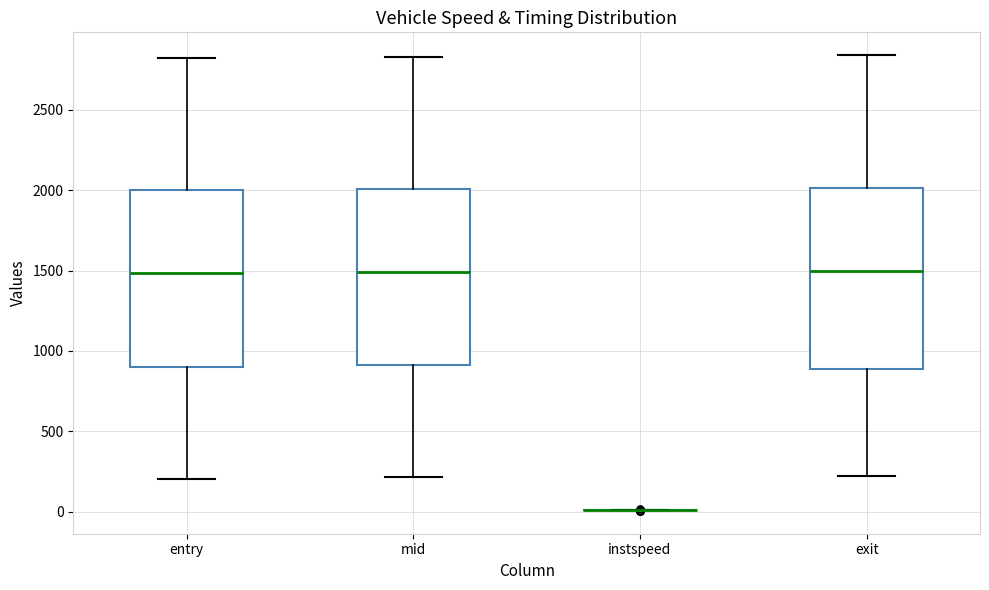

Reading left to right, transcribe this box plot: for each box, give where its median line is, the range the box spans, and where its two whiskers end, as read against the y-axis. The values are not printed on the chart, so give them approximately, as read against the axis.

entry: median 1500, box 900 to 2000, whiskers 200 to 2800
mid: median 1500, box 900 to 2000, whiskers 200 to 2850
instspeed: box collapsed to a line at 0, whiskers 0 to 0
exit: median 1500, box 900 to 2000, whiskers 200 to 2850